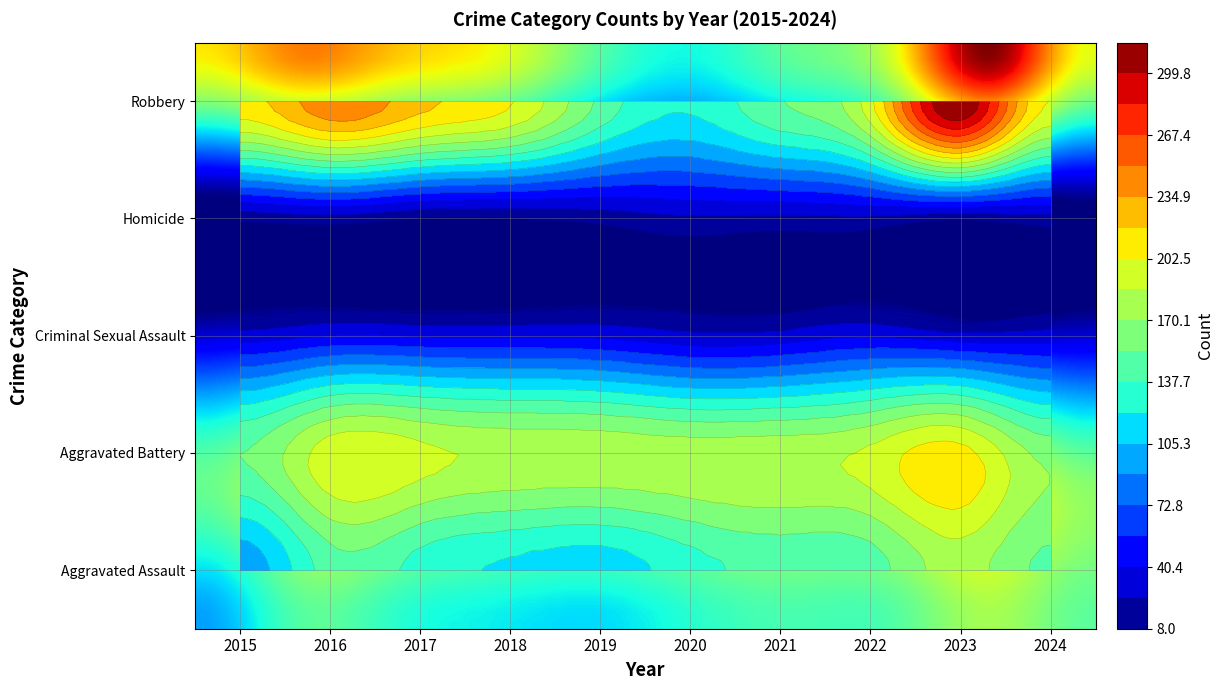

The Aggravated Assault series shows 64 at 2019. True or false?

False